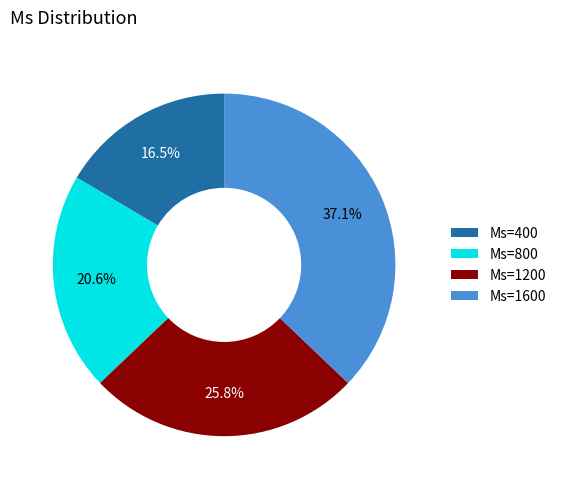

Combined, do Ms=800 and Ms=1200 account for over 50%?

No